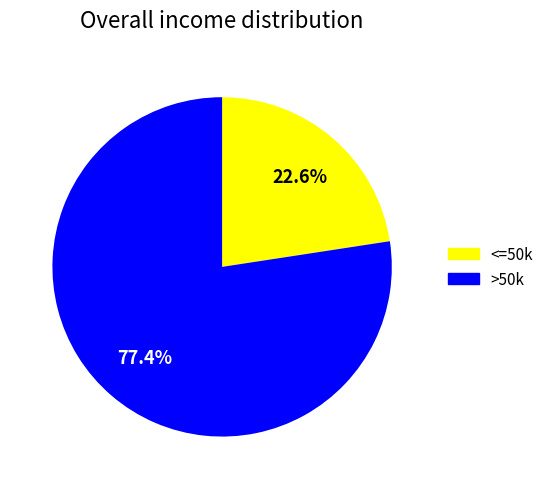

Rank the categories by value from lowest to highest.

<=50k, >50k